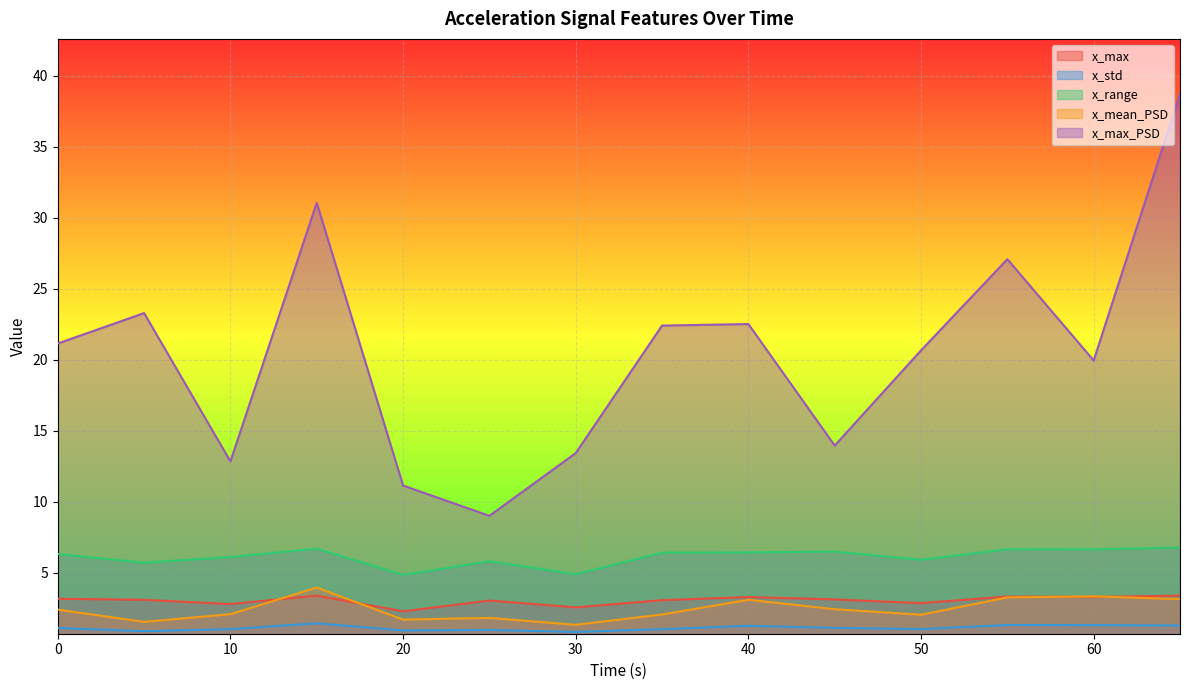

True or false: x_std and x_max_PSD cross at least once.

False